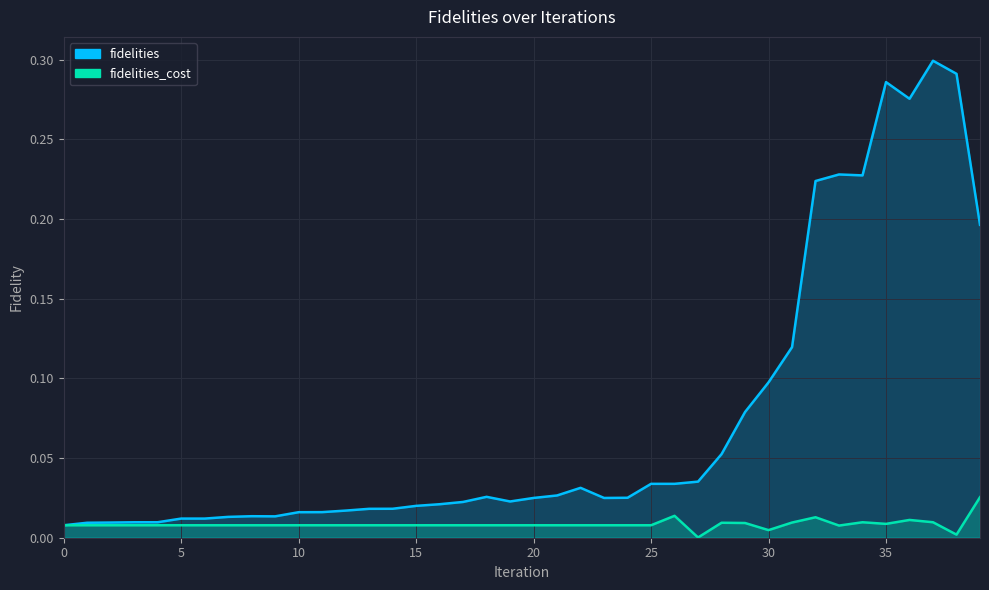

How many lines are shown in the chart?

2